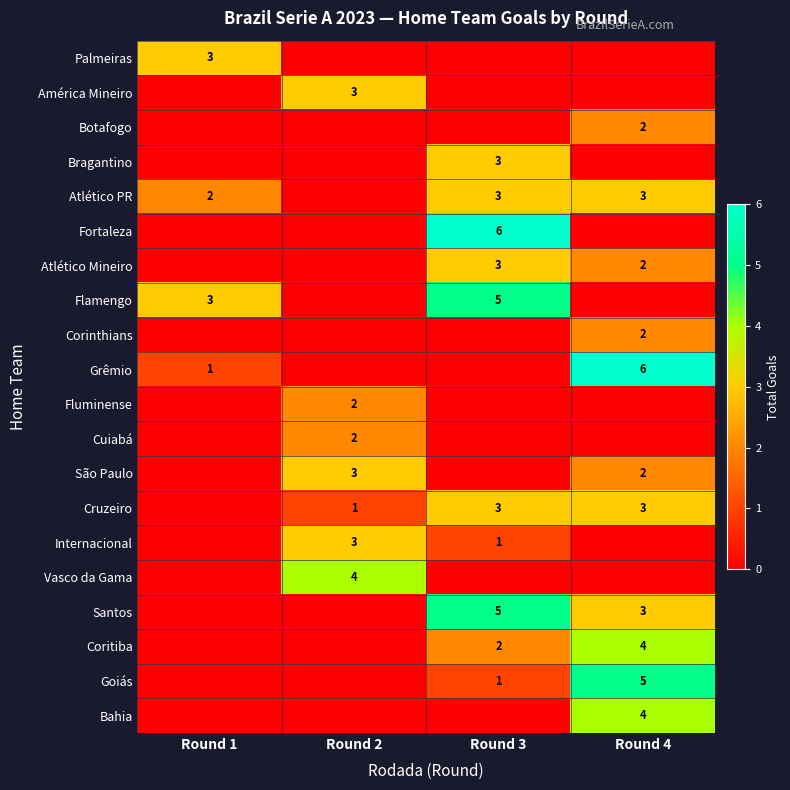

Is it true that Palmeiras equals 1 at Round 1?

False